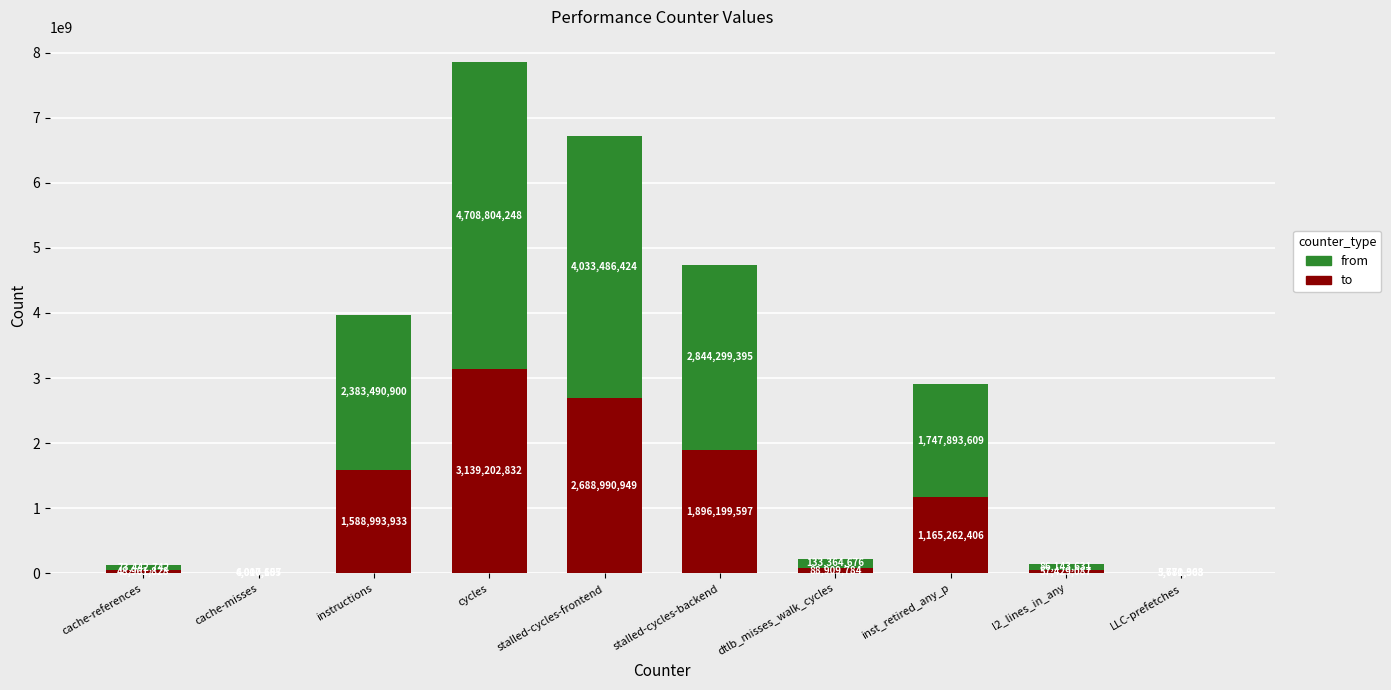

What is the maximum value for to?

3139202832